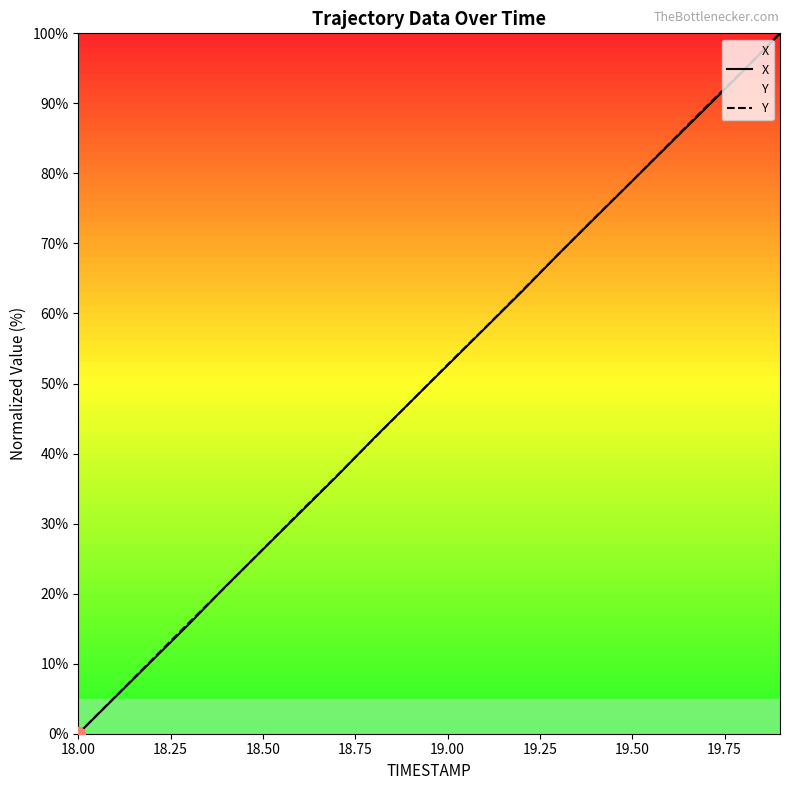

What are all the series names shown in the legend?

X, Y